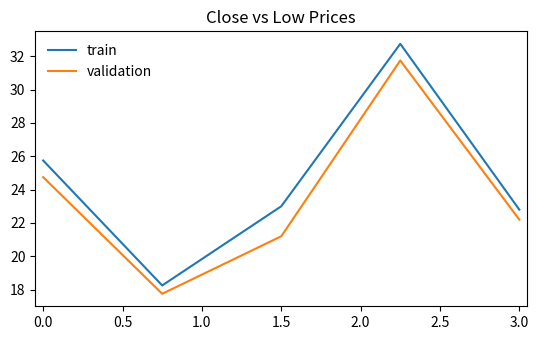

Does the chart display data point markers on the line(s)?

No